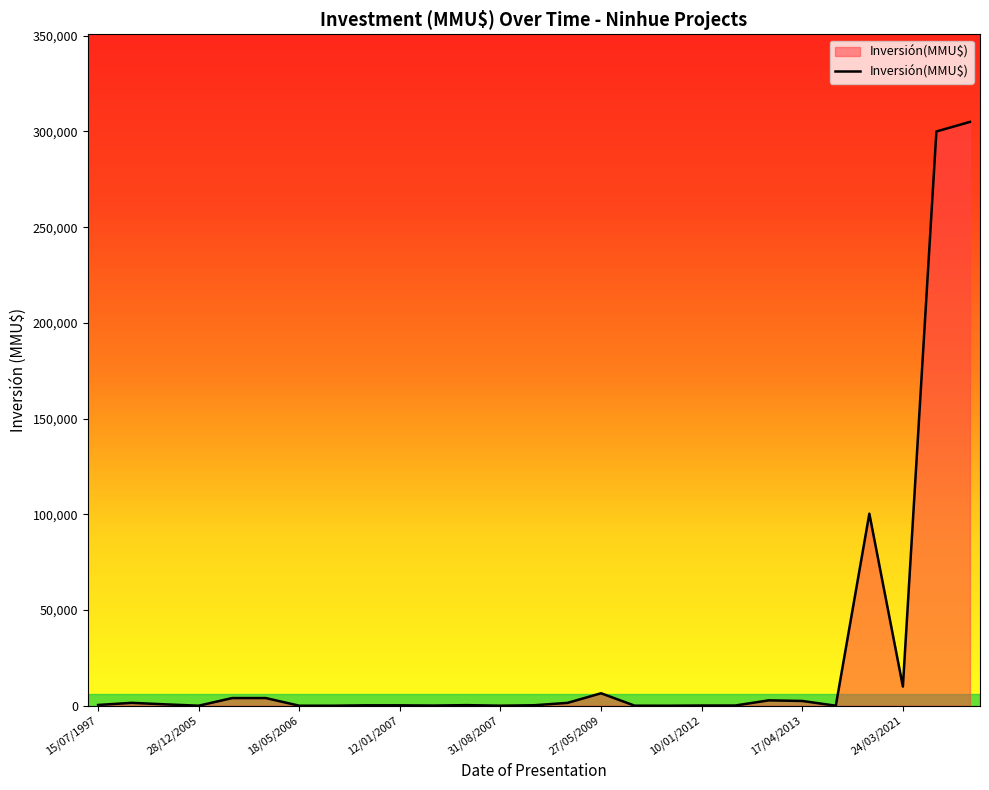

What is the greatest value displayed?

305000